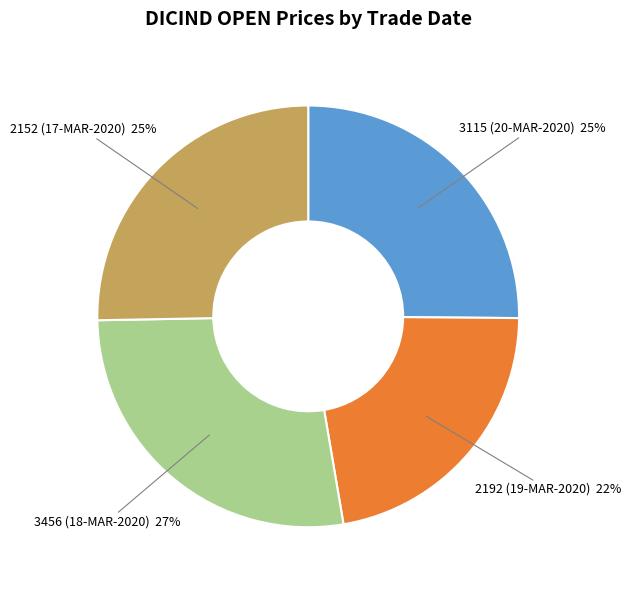

Which has a higher value, 3115 (20-MAR-2020) or 3456 (18-MAR-2020)?

3456 (18-MAR-2020)